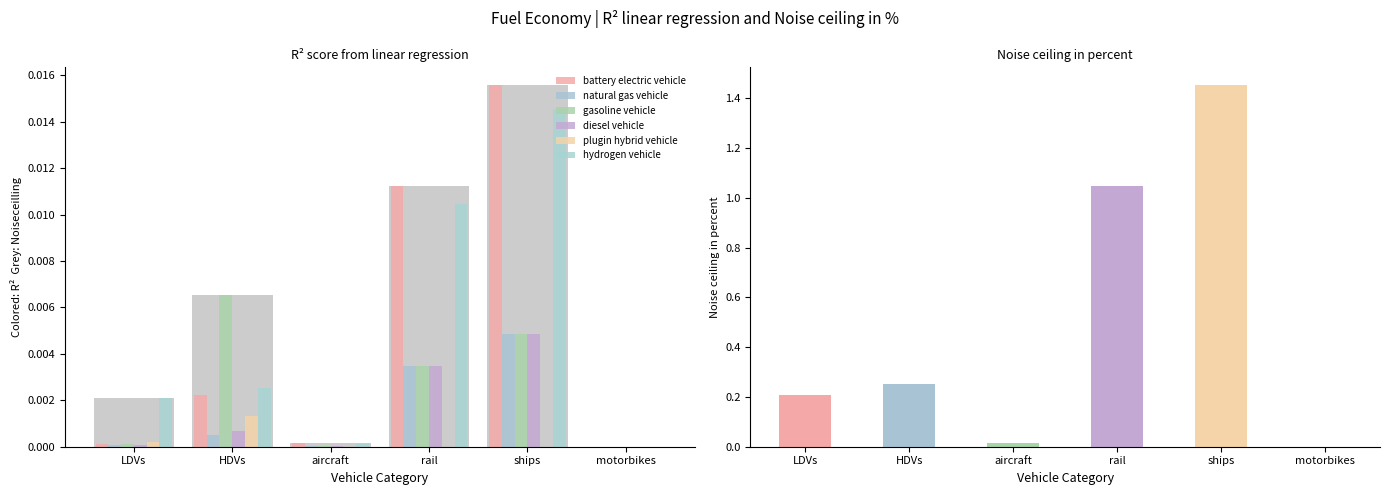

The battery electric vehicle series shows 0.0 at aircraft. True or false?

False